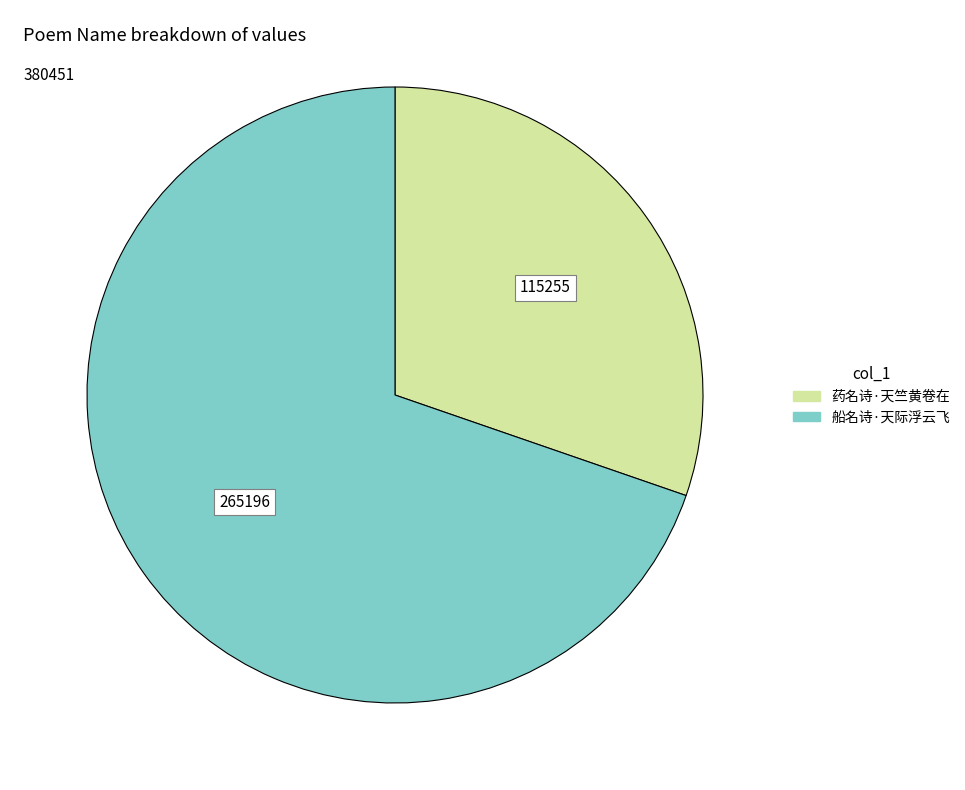

Approximately how many times larger is the value at 船名诗·天际浮云飞 compared to 药名诗·天竺黄卷在?

2.3